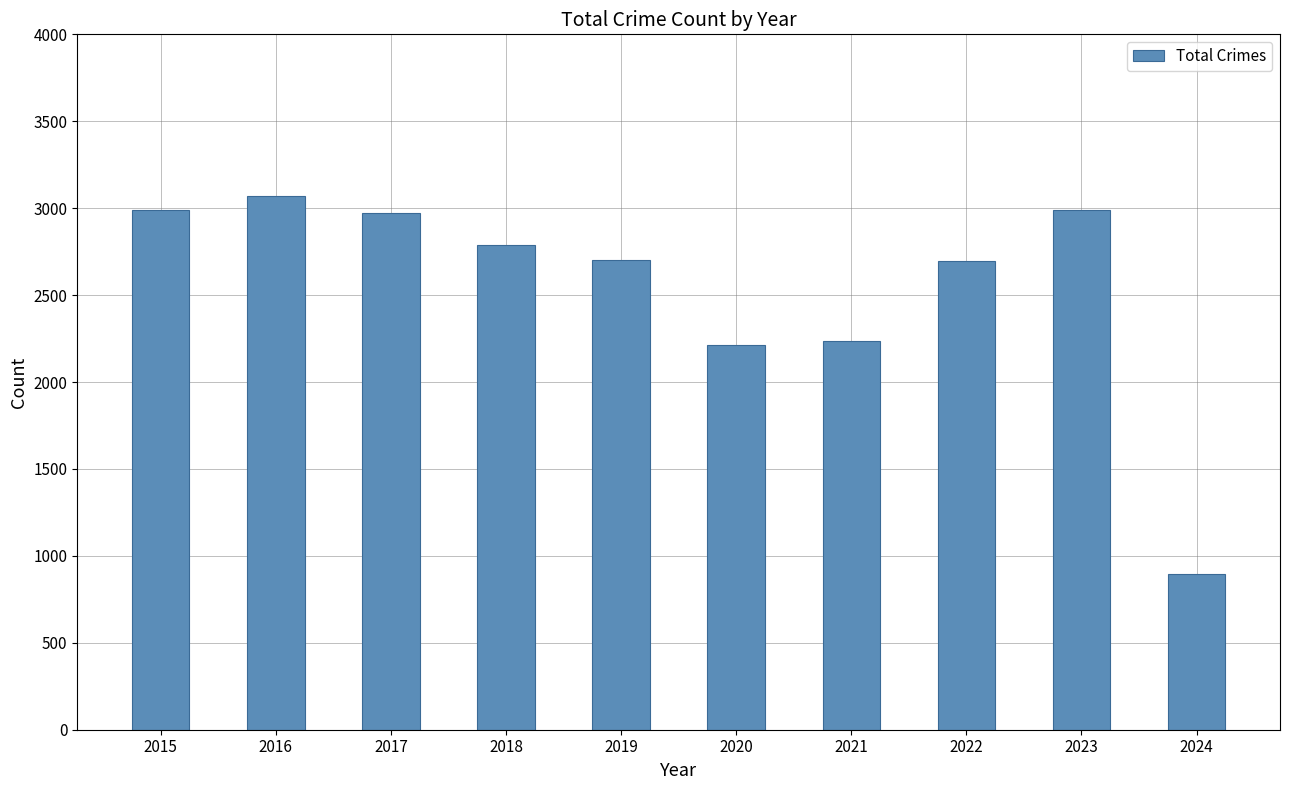

What is the approximate value at 2023, to the nearest 50?

3000